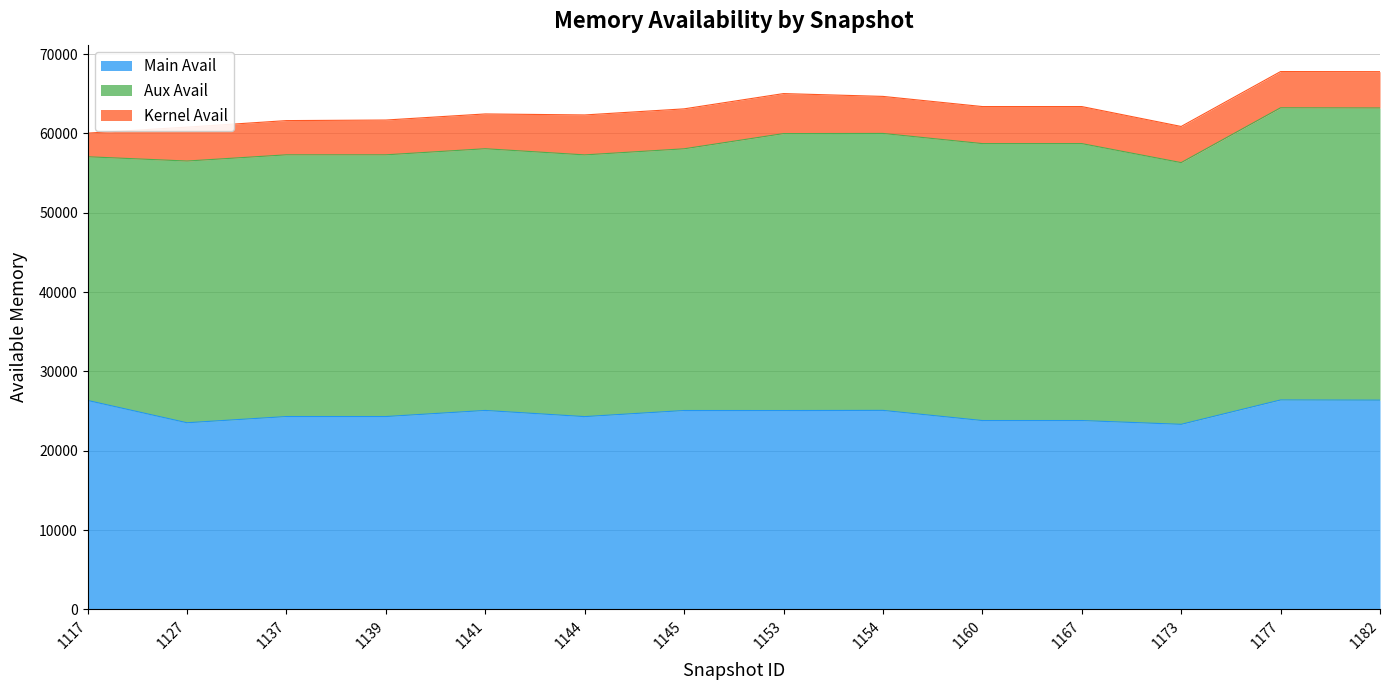

What is the sum of all Main Avail values?

346748